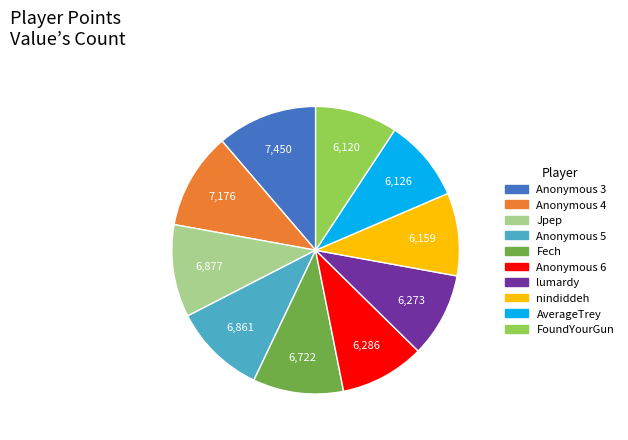

Does any single category account for the majority?

No